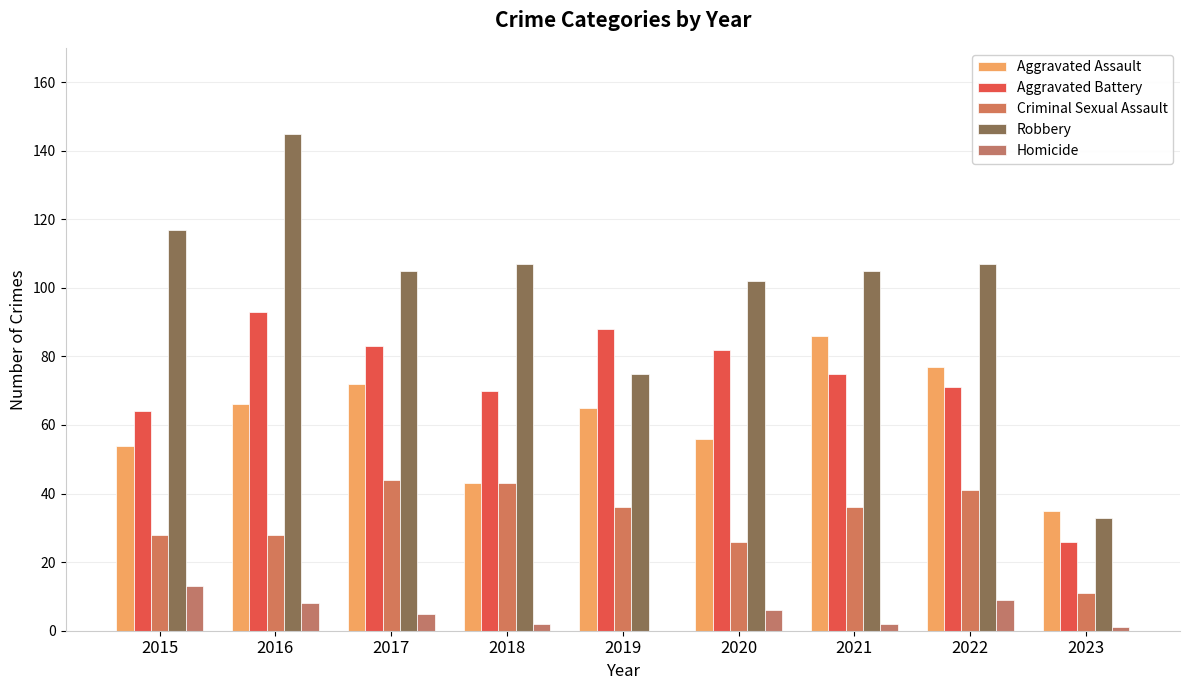

What is the average value of the Aggravated Battery series?

72